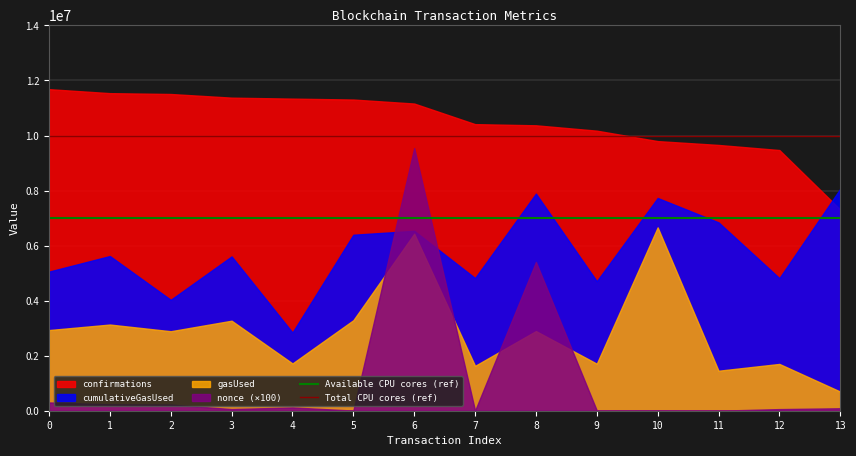

List the series in order of their overall mean, lowest first.

nonce (×100), gasUsed, cumulativeGasUsed, confirmations